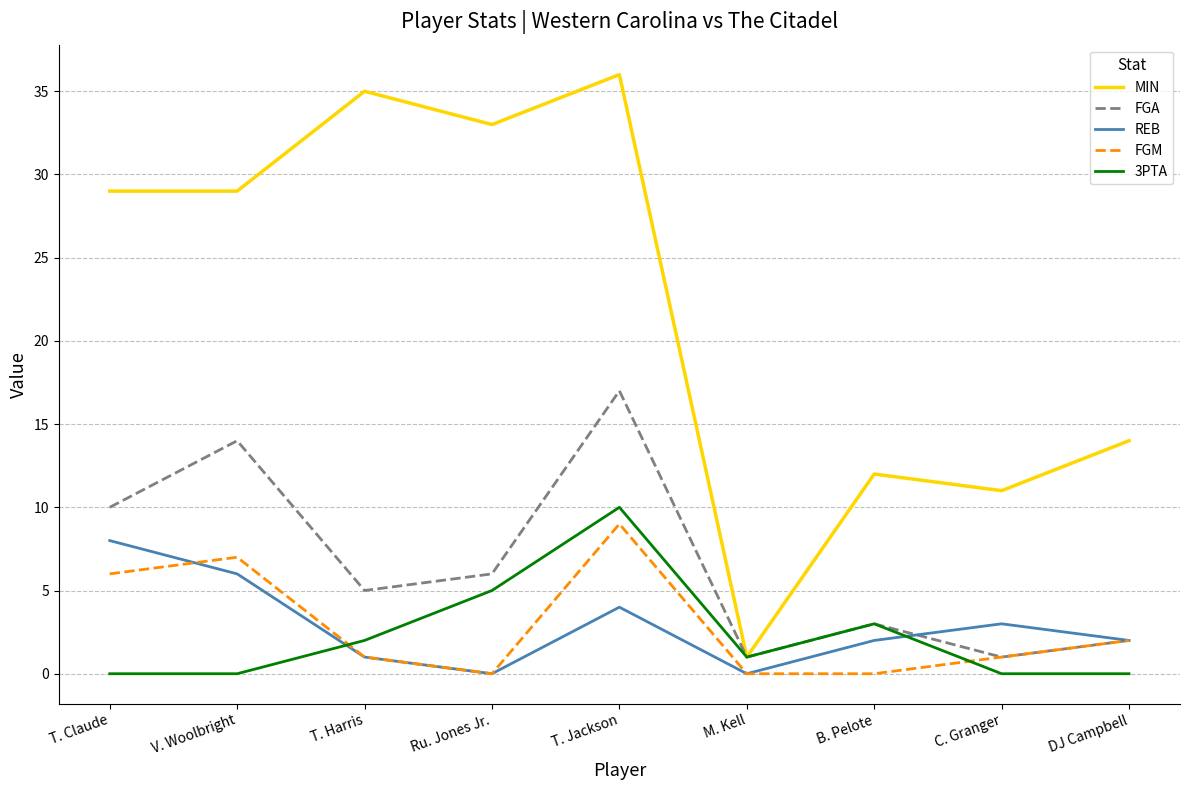

After their last crossing, which series has the higher values: 3PTA or REB?

REB